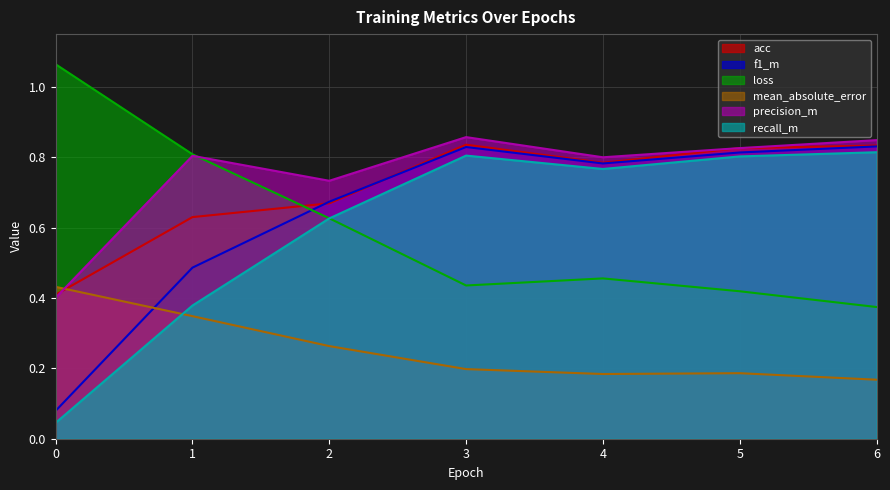

True or false: acc and precision_m cross at least once.

True